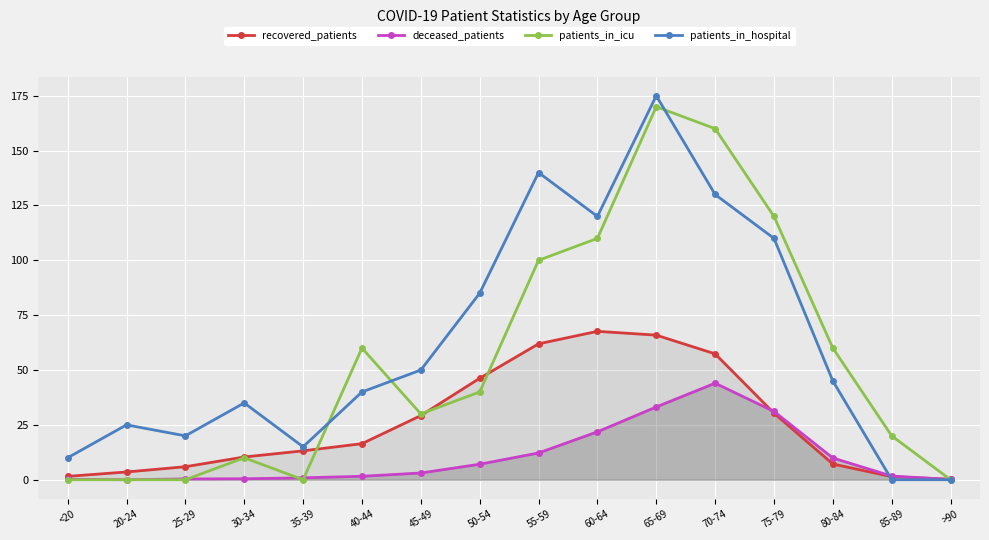

At which label is deceased_patients closest to 22?

60-64